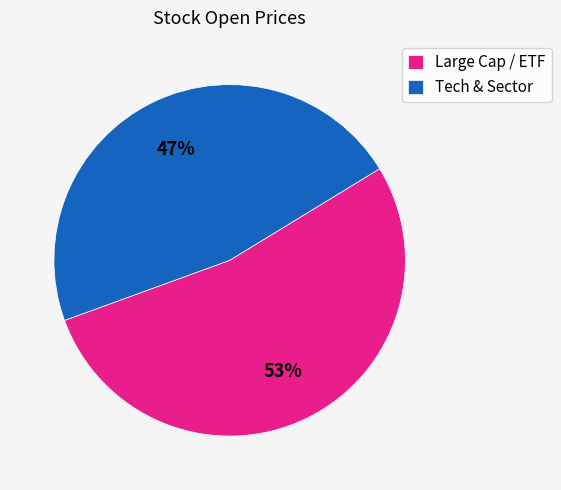

To the nearest percent, what portion does Large Cap / ETF represent?

53%